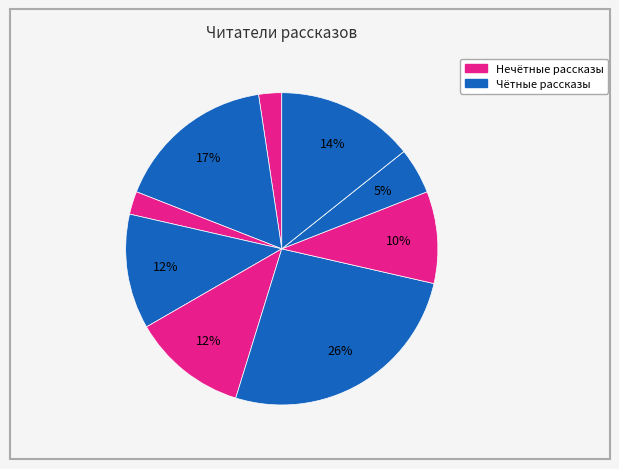

How many slices are in this pie chart?

10